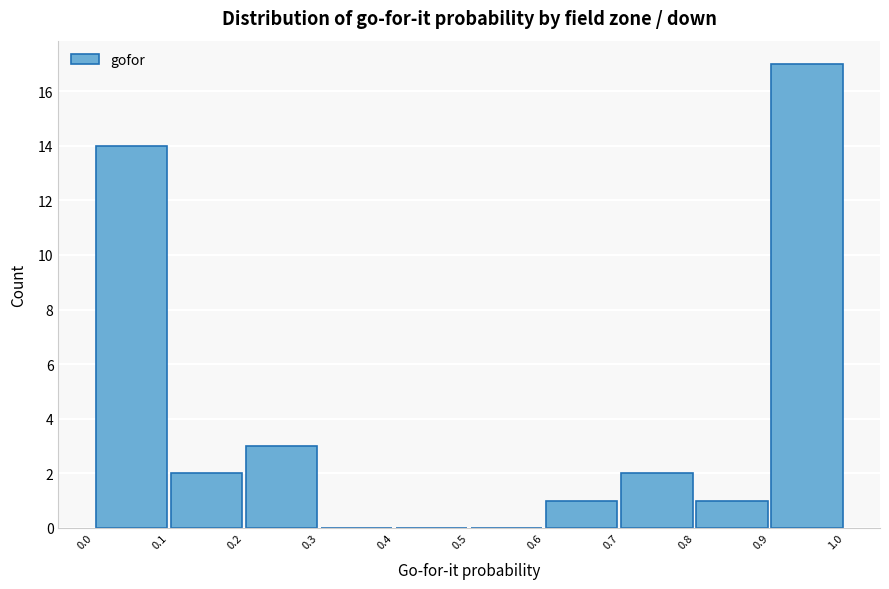

Reading left to right, transcribe this chart: for each bar, give the range it covers on the x-axis and its height. The values are not printed on the chart, so give them approximately, as read against the axis.

0.0 to 0.1: 14
0.1 to 0.2: 2
0.2 to 0.3: 3
0.3 to 0.4: 0
0.4 to 0.5: 0
0.5 to 0.6: 0
0.6 to 0.7: 1
0.7 to 0.8: 2
0.8 to 0.9: 1
0.9 to 1.0: 17